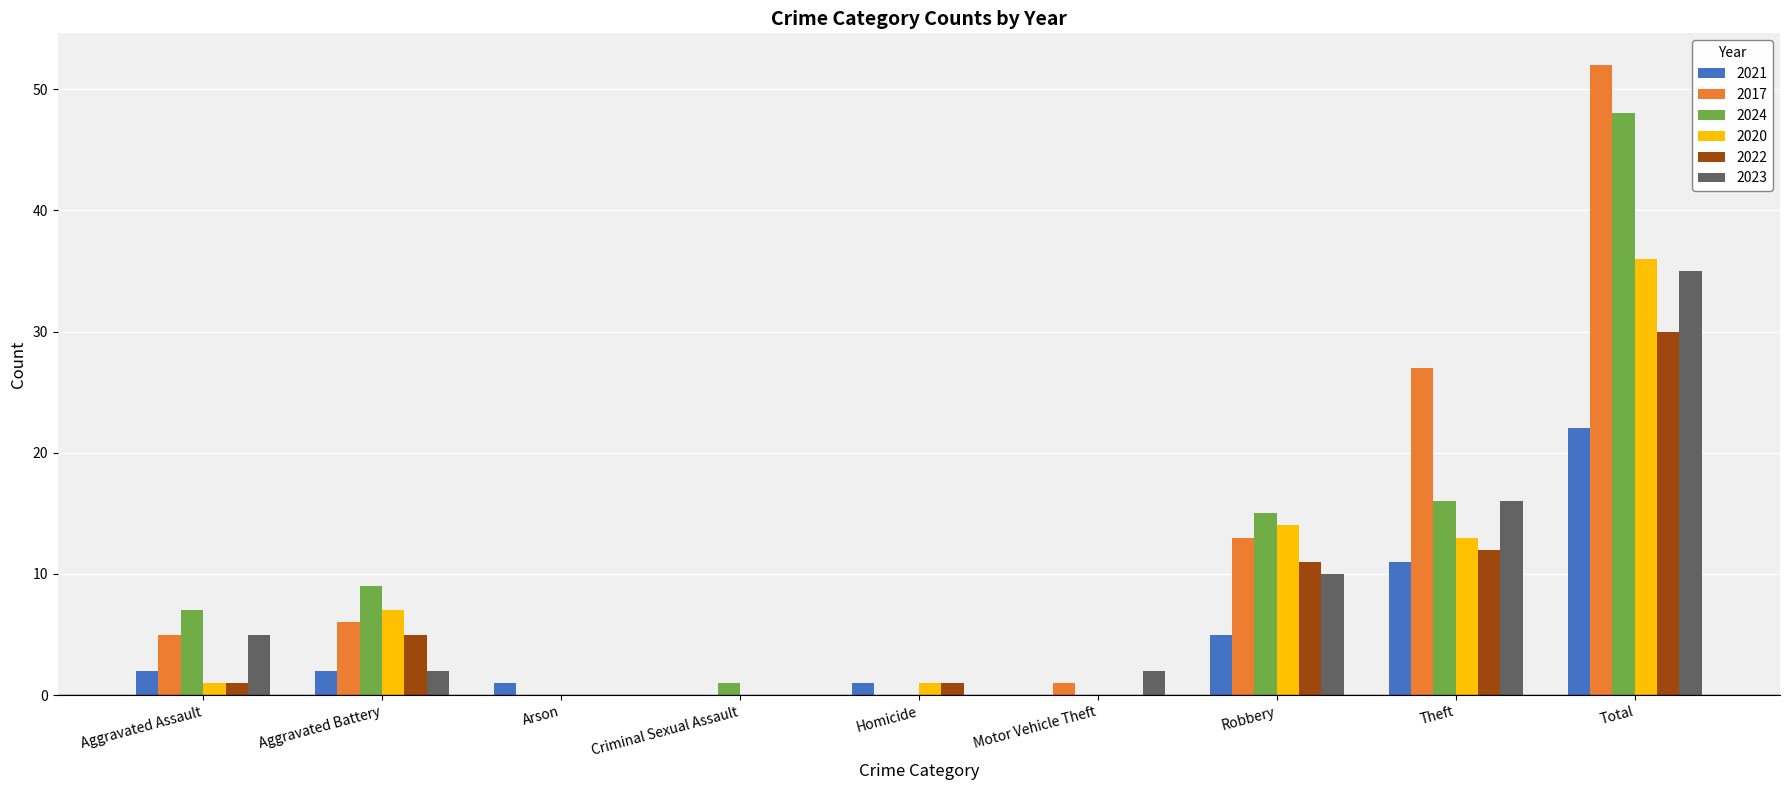

True or false: 2024 has a value of 3 at Aggravated Assault.

False